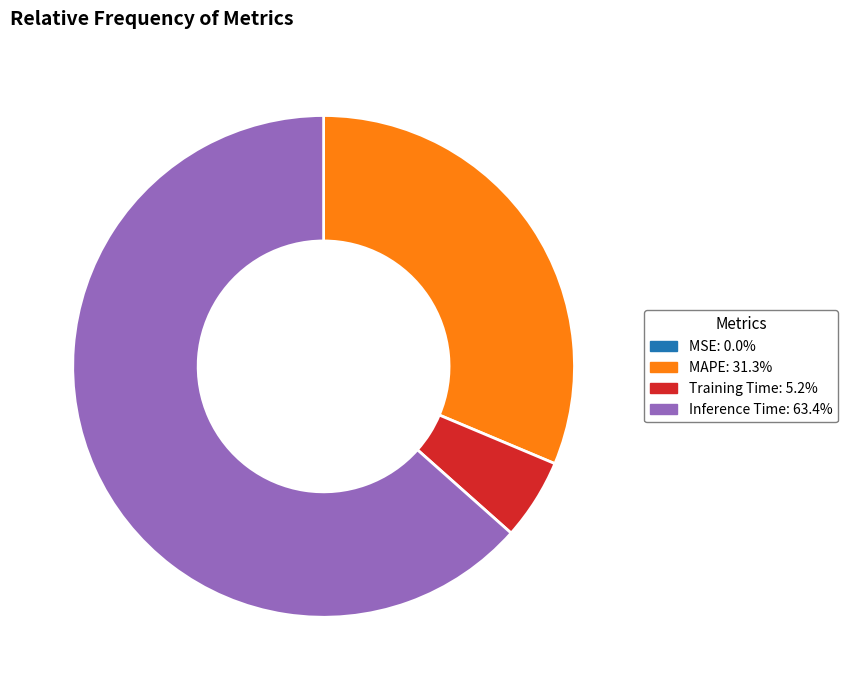

Does any single category account for the majority?

Yes